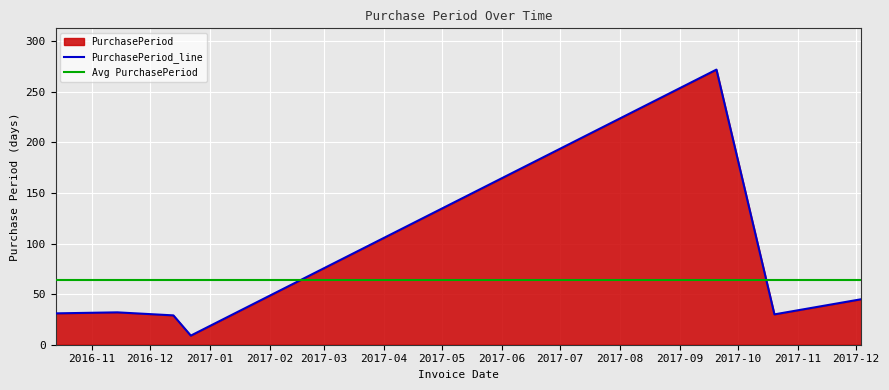

What is the change in value from 2016-12-13 to 2017-09-20?

+243